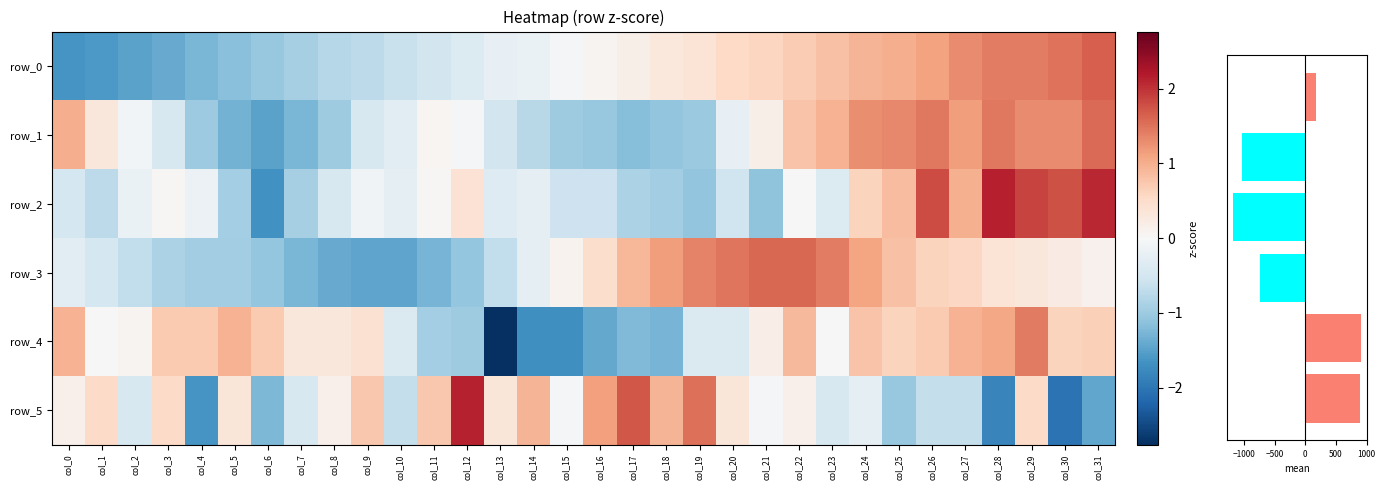

Between col_31 and col_27, which is larger?

col_31